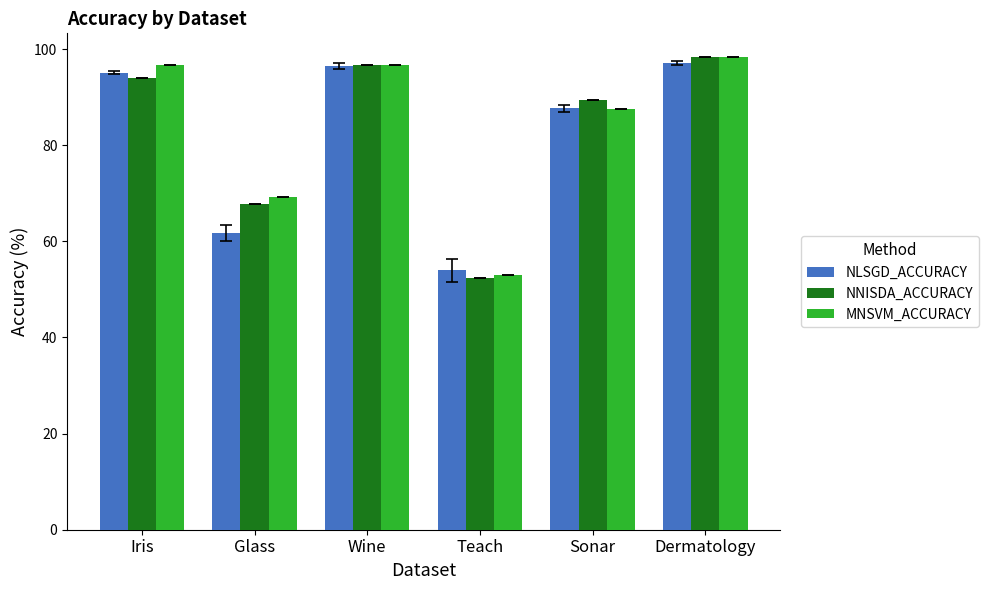

At how many categories does at least one series exceed 78?

4